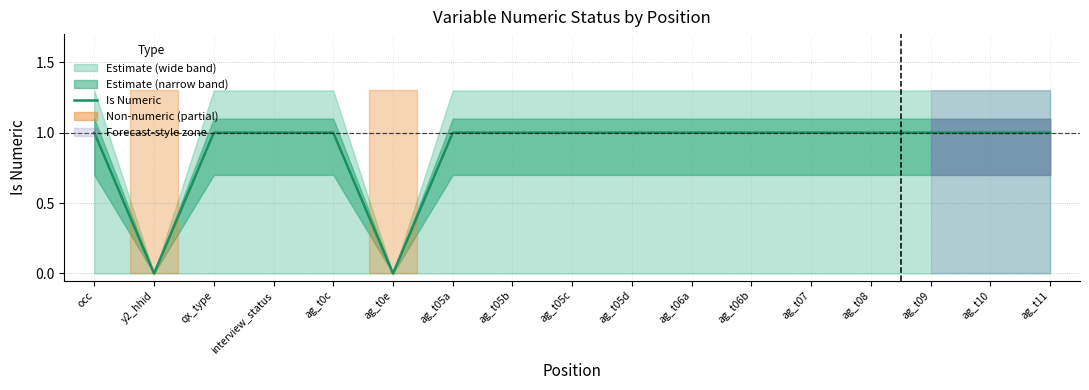

How many categories are shown in the chart?

17